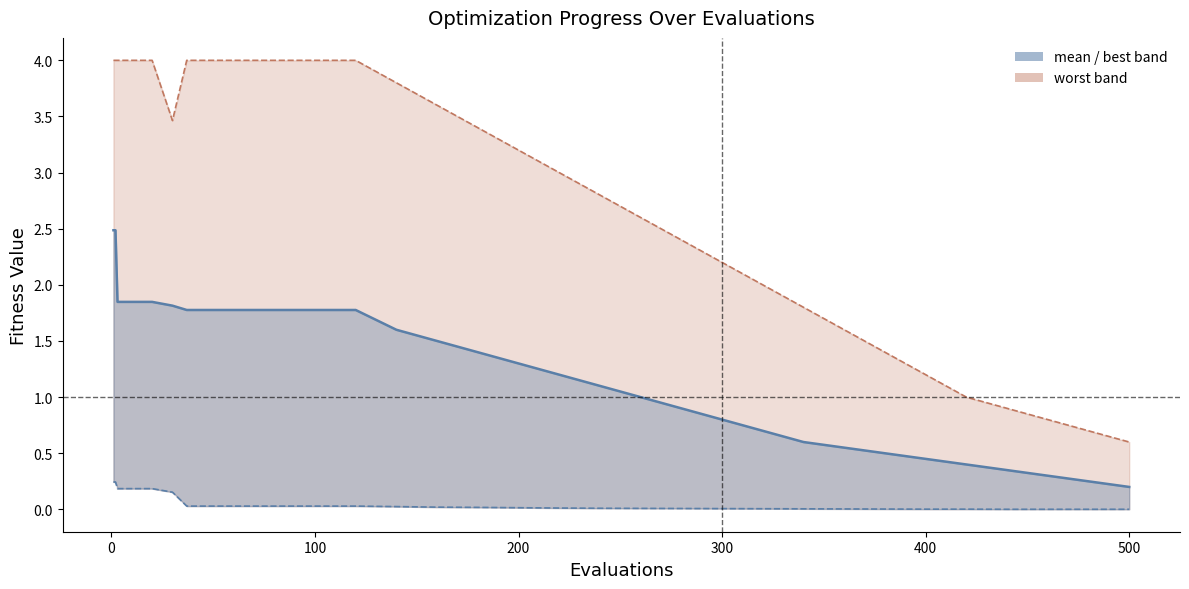

Which has a higher value, 200 or 27?

200